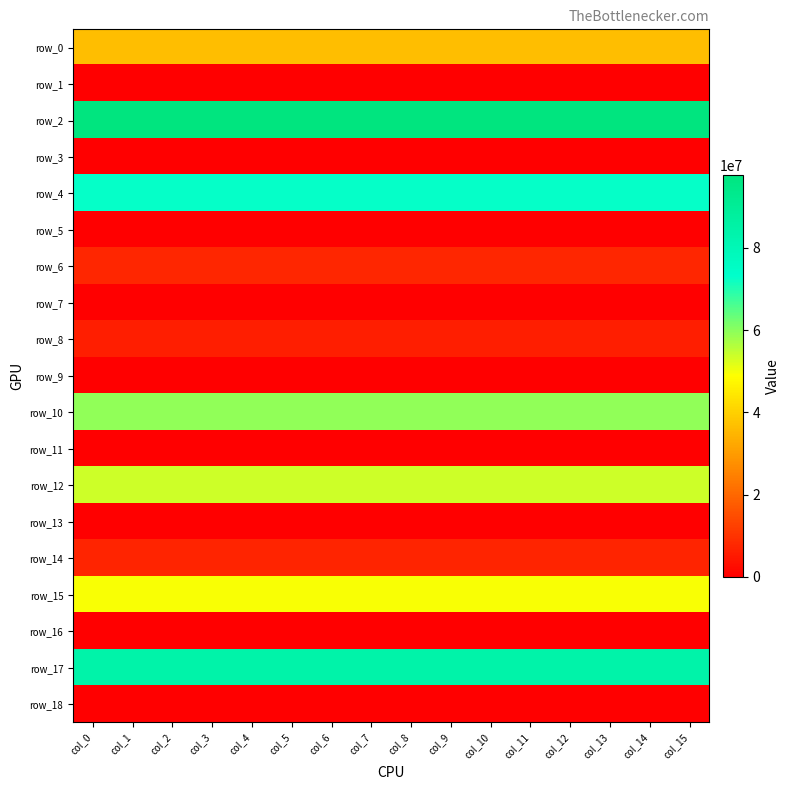

Which has a higher value, col_10 or col_13?

col_10